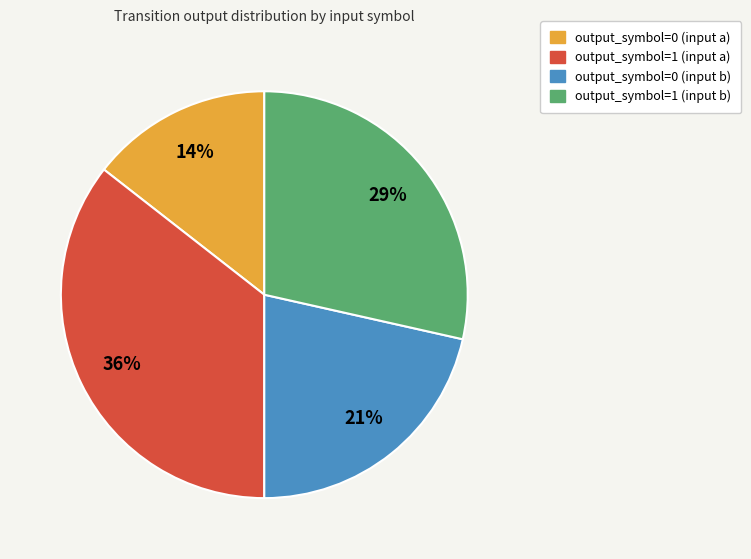

What is the largest slice in the pie chart?

output_symbol=1 (input a)